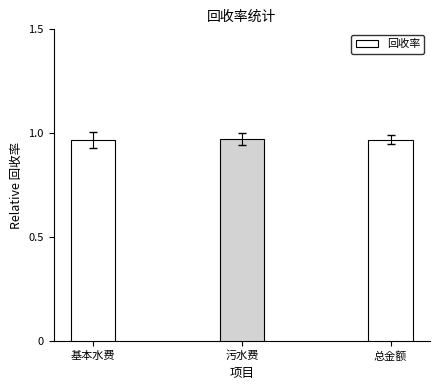

Are the bars horizontal?

No